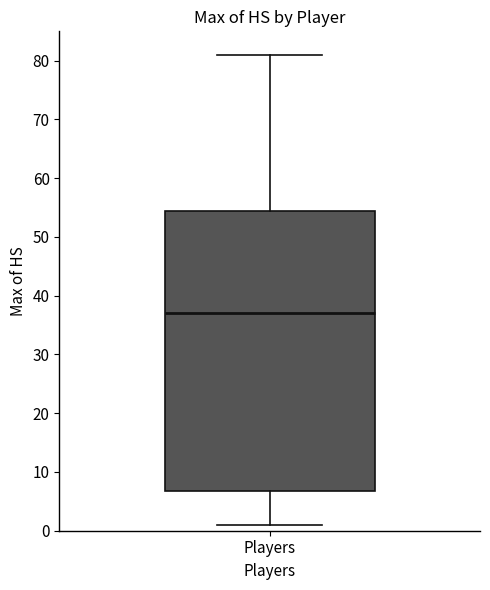

Transcribe this box plot: give where the median line is, the range the box spans, and where the two whiskers end, as read against the y-axis. The values are not printed on the chart, so give them approximately, as read against the axis.

median 37, box 7 to 55, whiskers 1 to 81